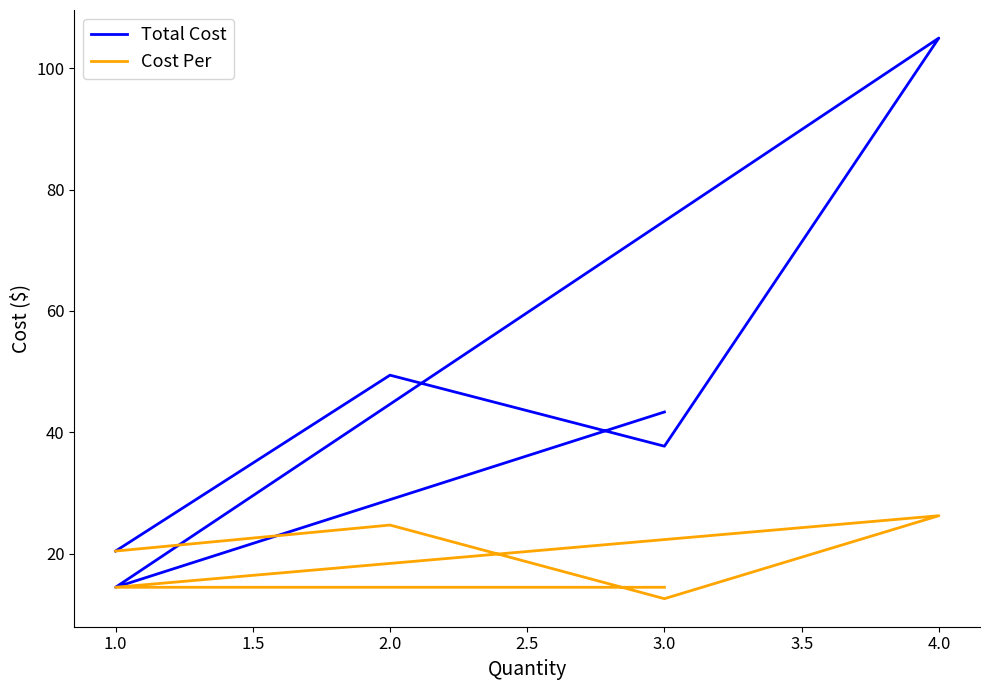

Count the number of data series in this chart.

2